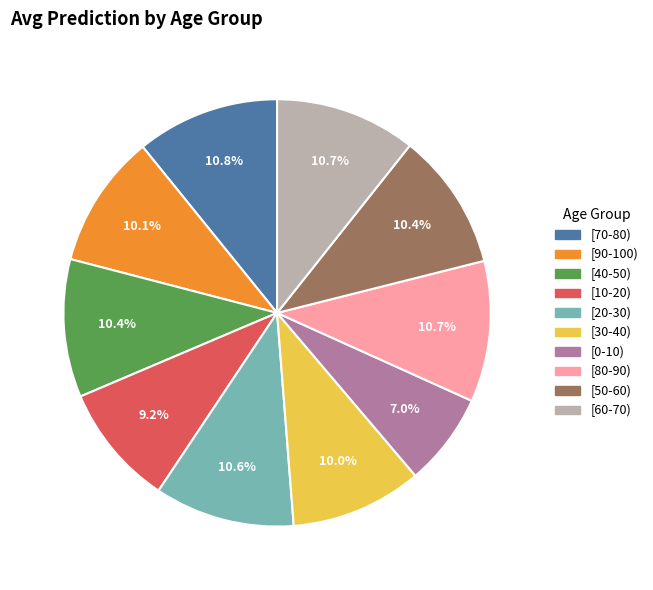

Count the number of slices in the pie.

10